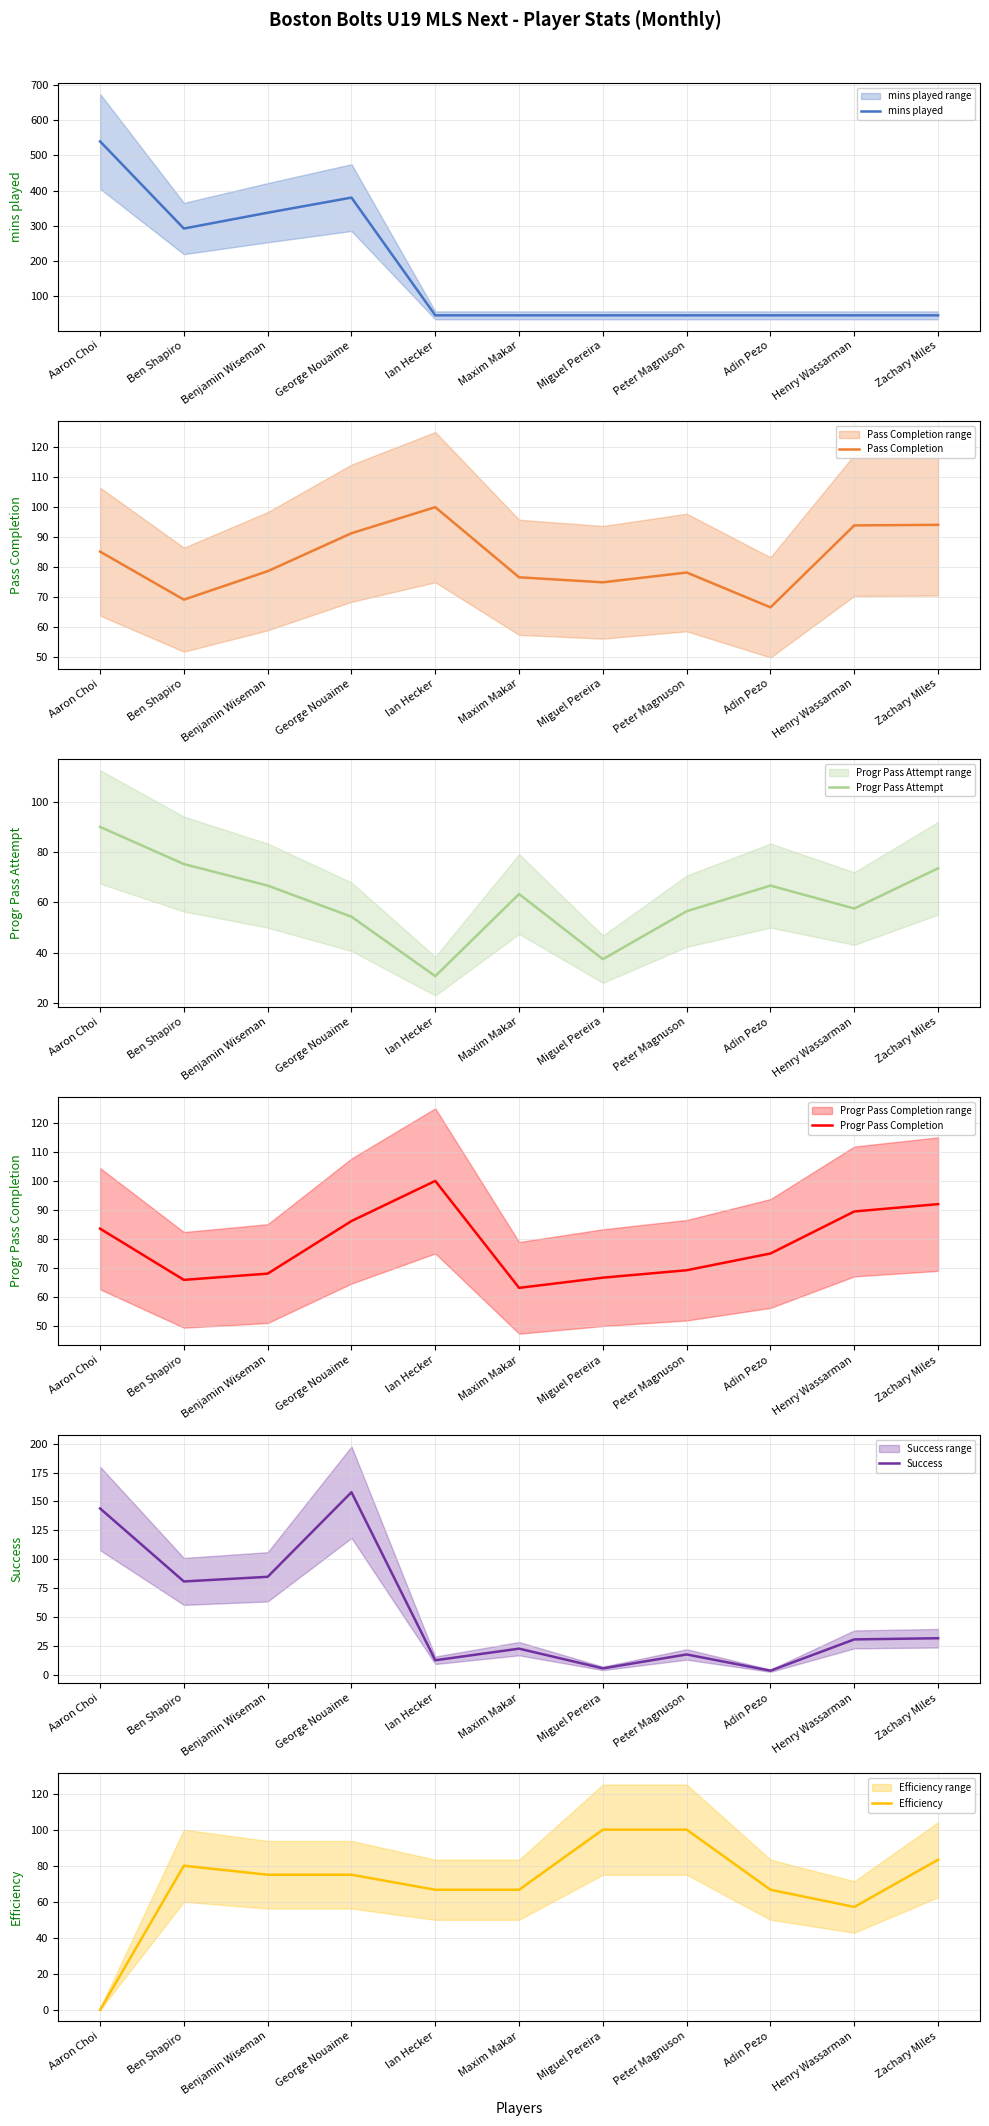

What is the average value of the Progr Pass Completion series?

78.1